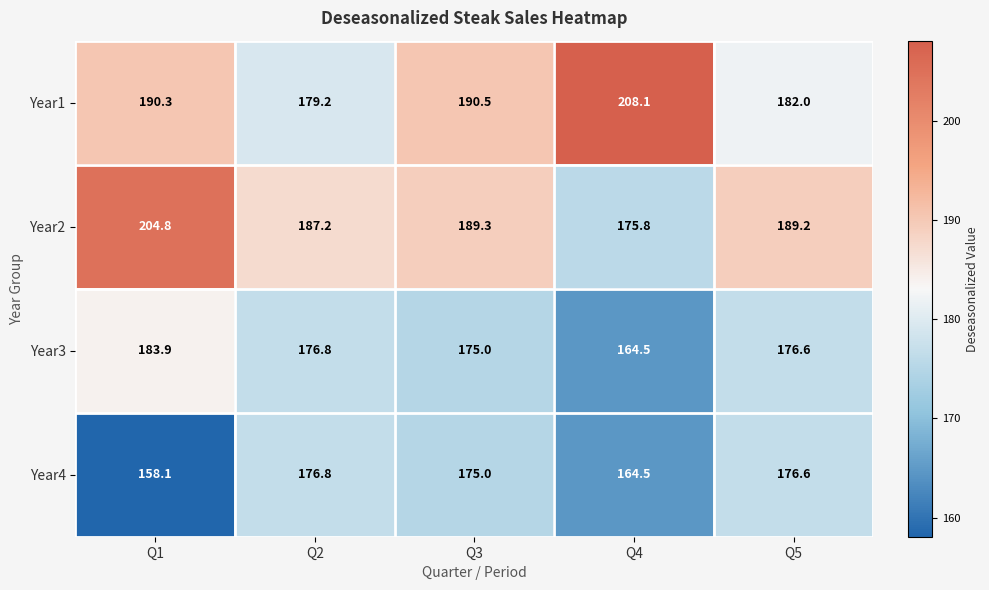

What is the maximum value shown in the chart?

208.1